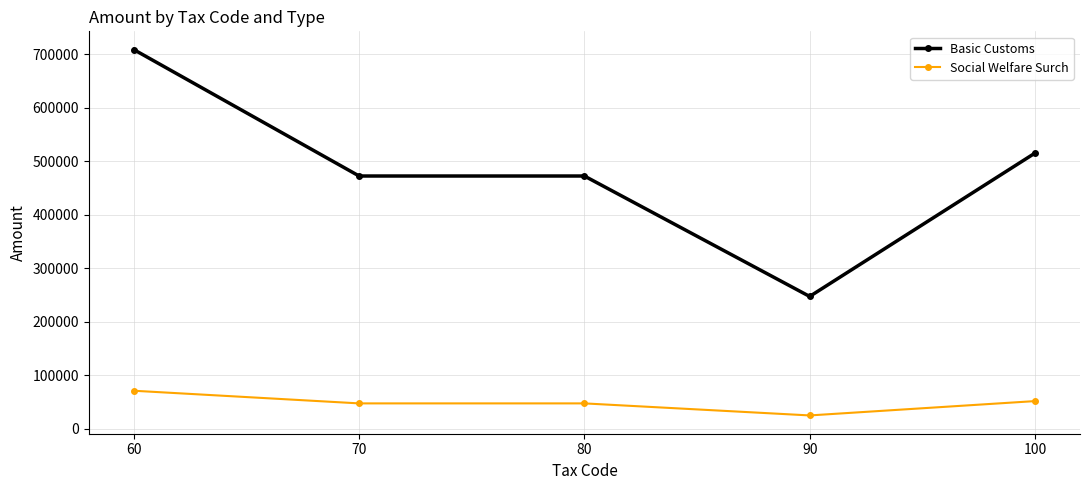

What is the difference between the Social Welfare Surch values at 90 and 60?

46118.2